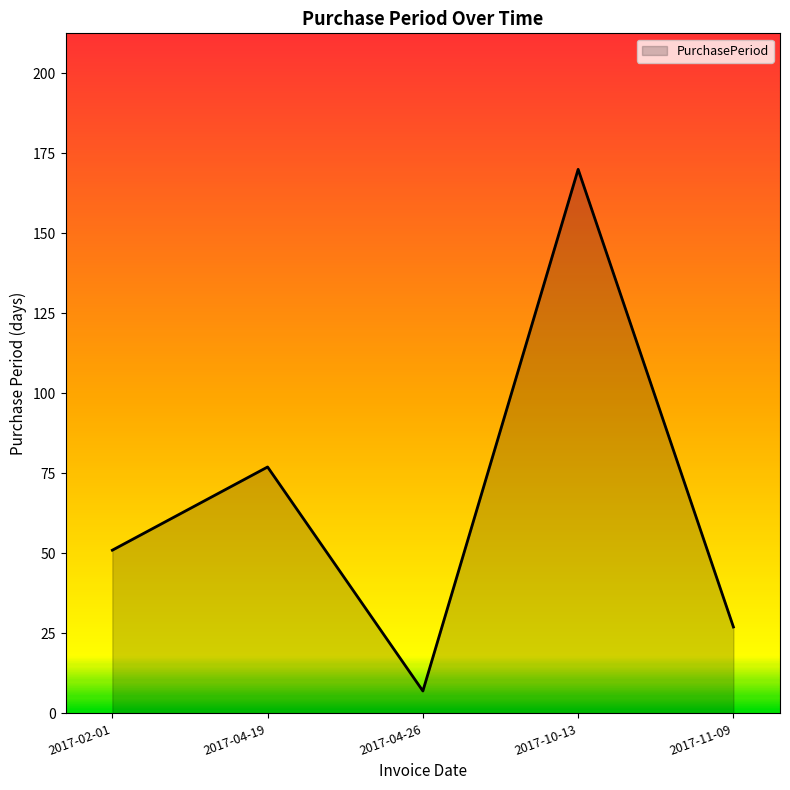

True or false: the data has more than 1 interior local peaks.

True